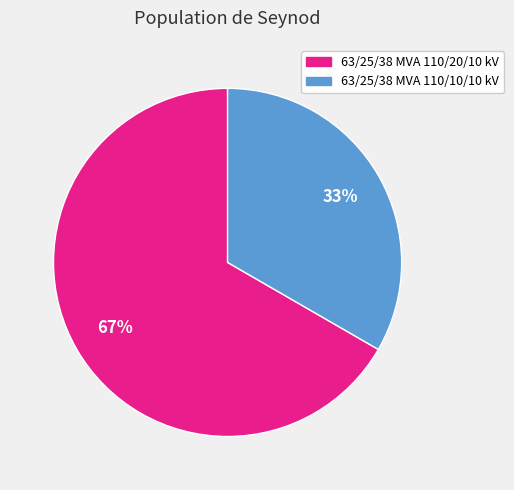

Rank the categories by value from lowest to highest.

63/25/38 MVA 110/10/10 kV, 63/25/38 MVA 110/20/10 kV